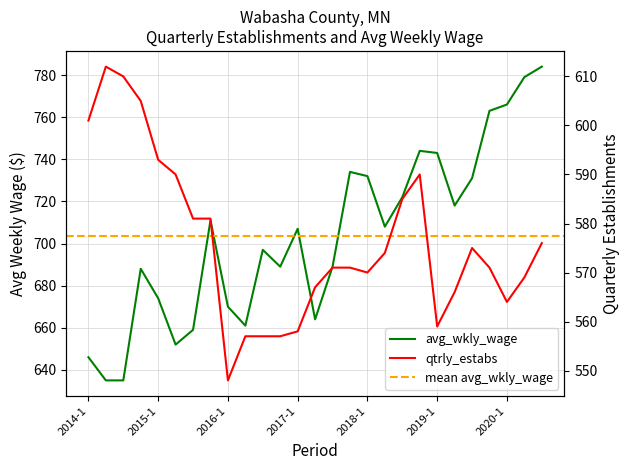

At which label is qtrly_estabs closest to 580?

2015-3